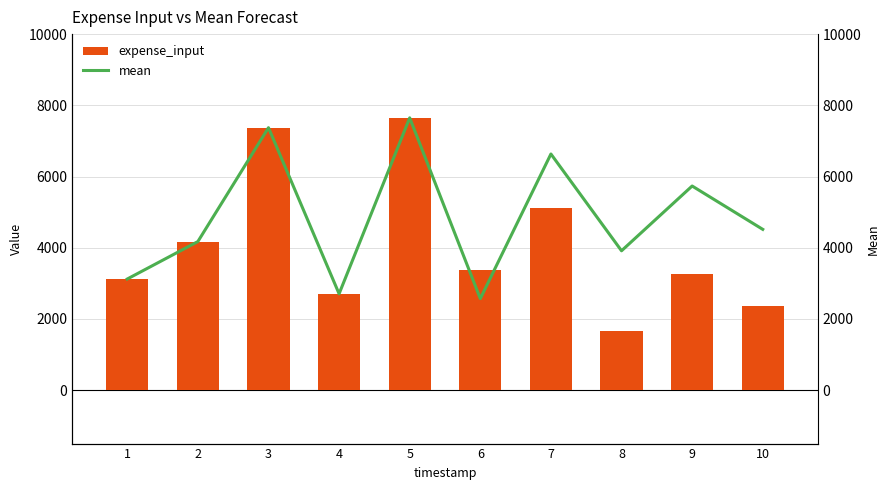

What is the sum of all expense_input values?

40785.9